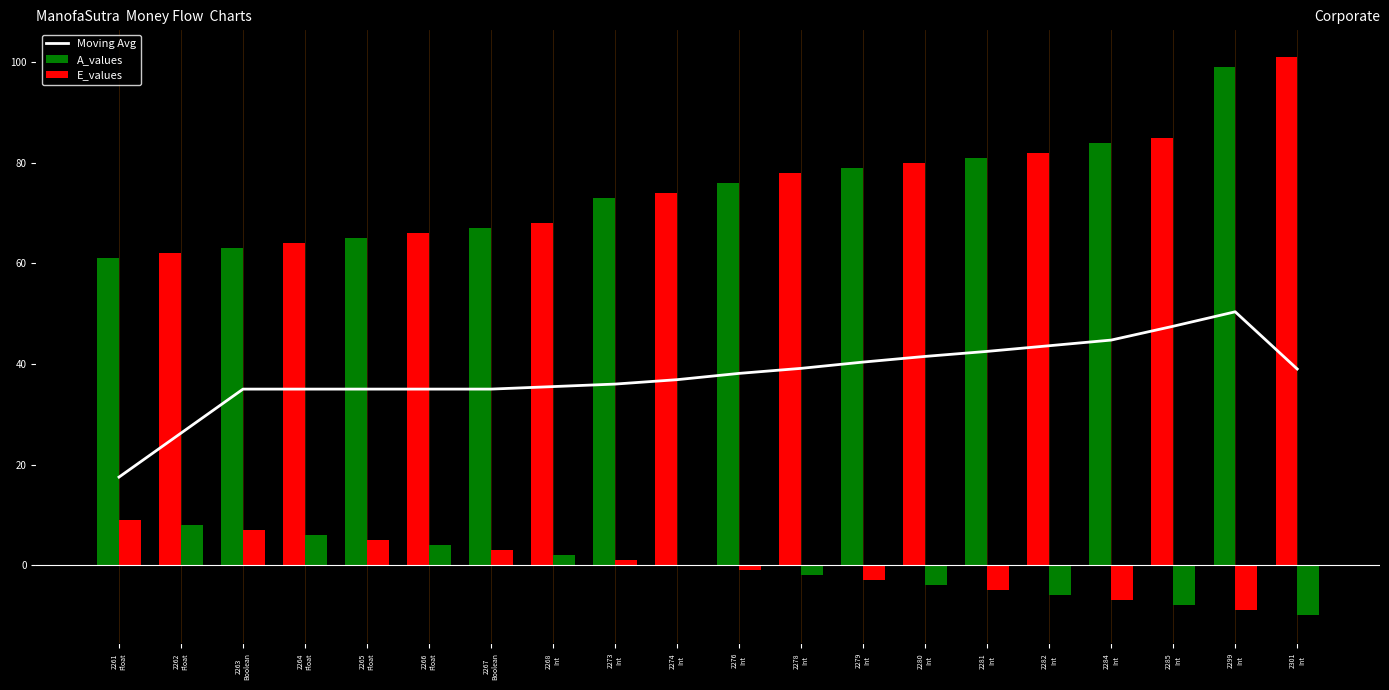

Which series has the largest total across all categories?

A_values